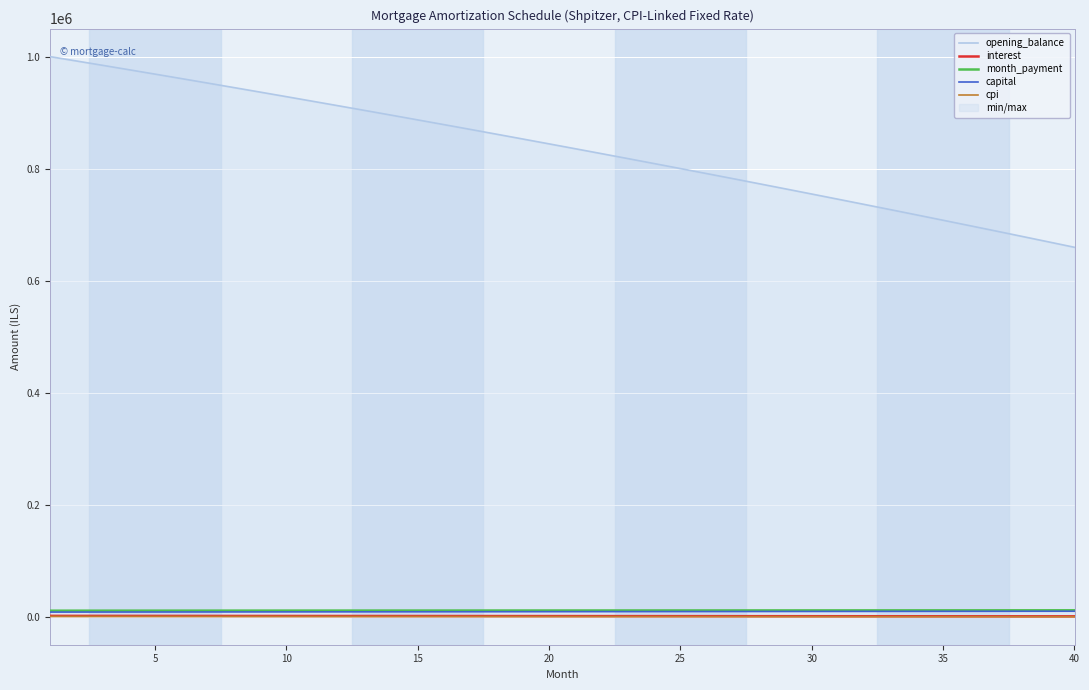

What is the minimum value for capital?

9243.4